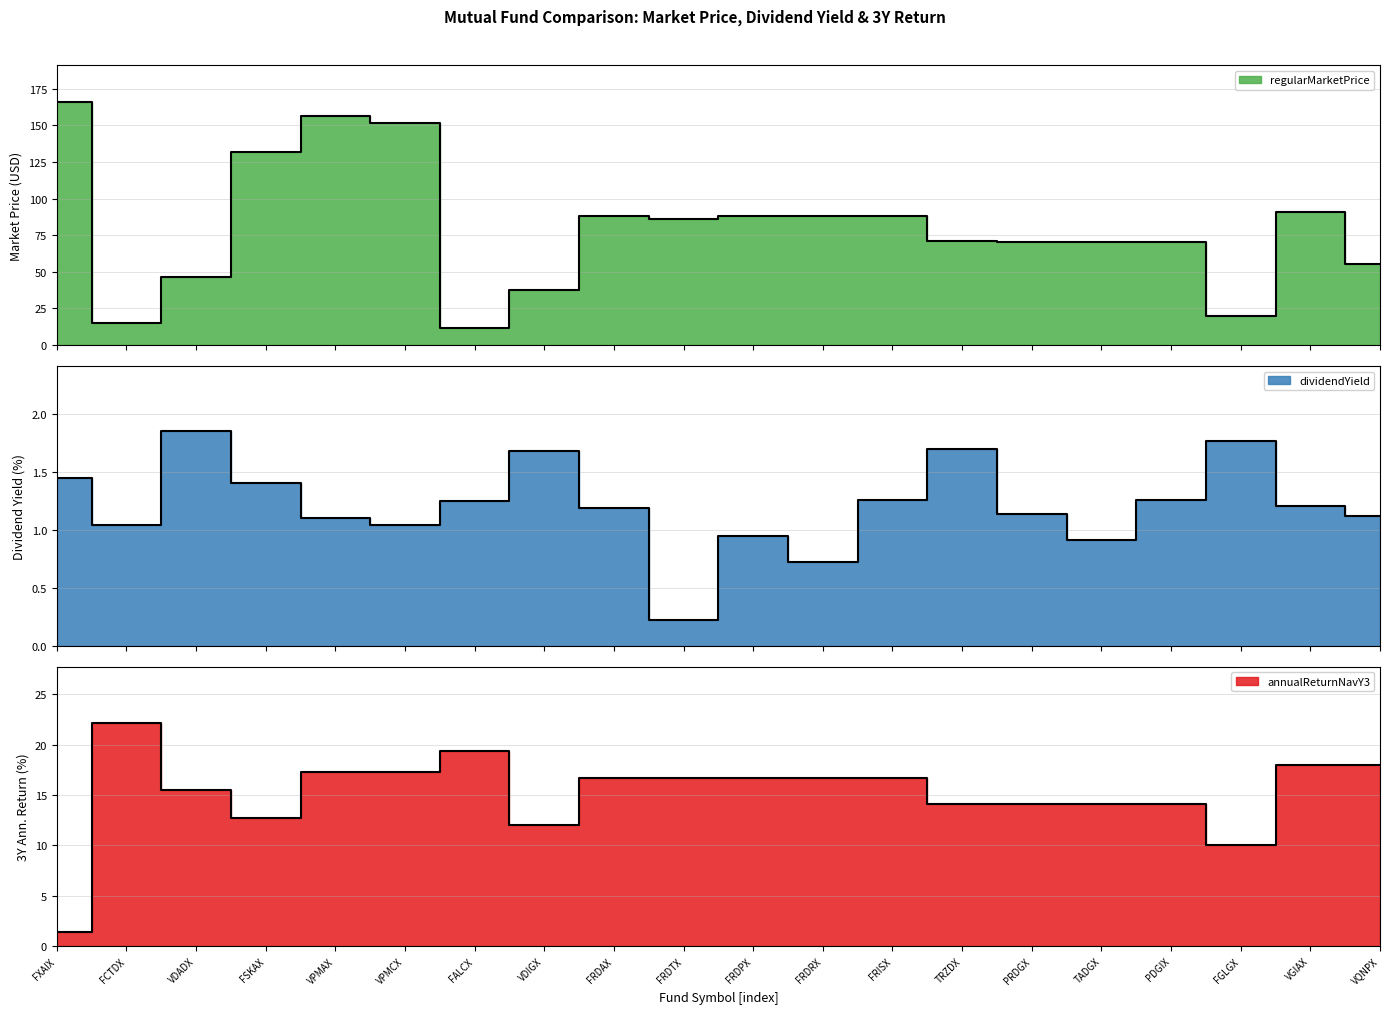

Where does the regularMarketPrice series first go above 86?

FXAIX